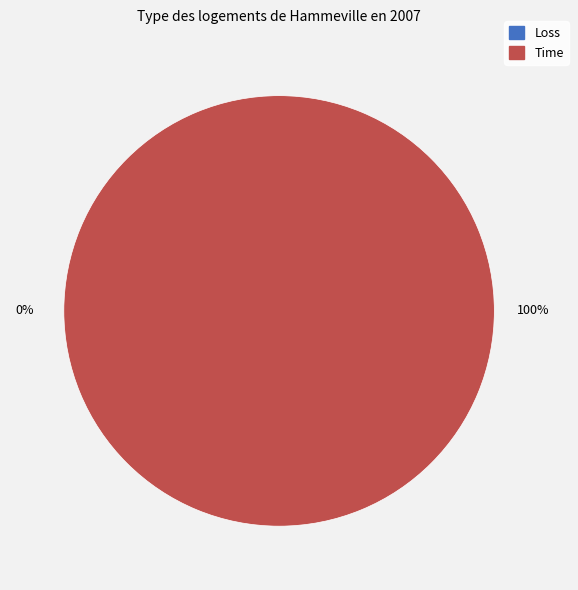

Do Time and Loss together represent more than half of the pie?

Yes